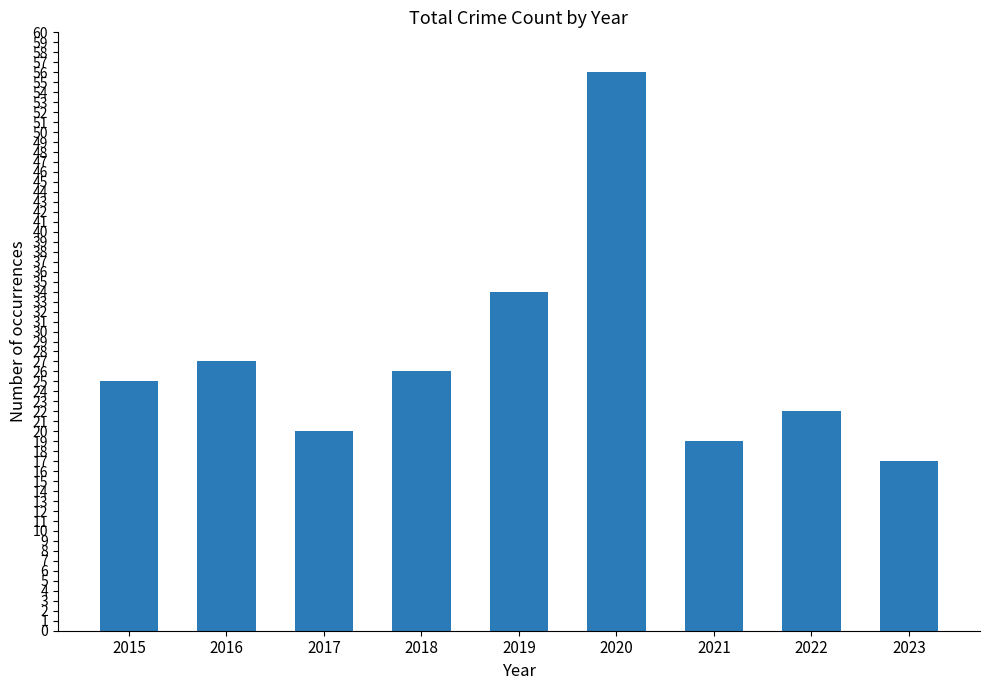

What is the value of the 8th bar from the left?

22